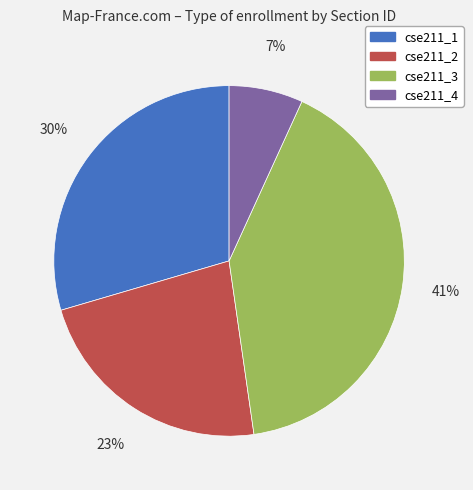

What is the smallest slice in the pie chart?

cse211_4